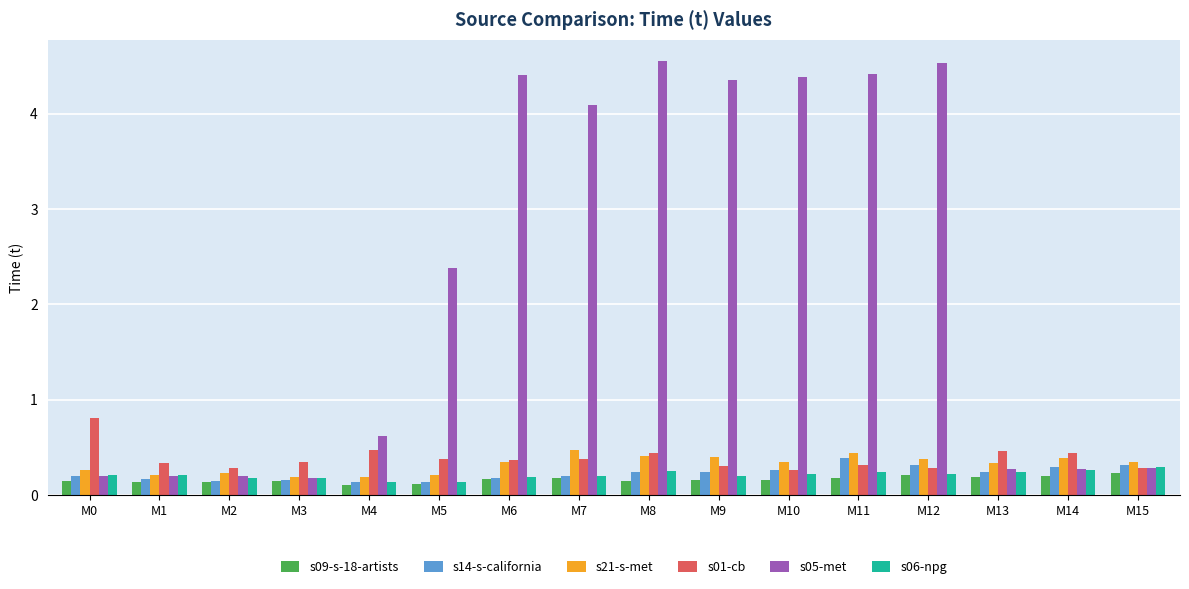

What is the difference between the highest and lowest values at M11?

4.2